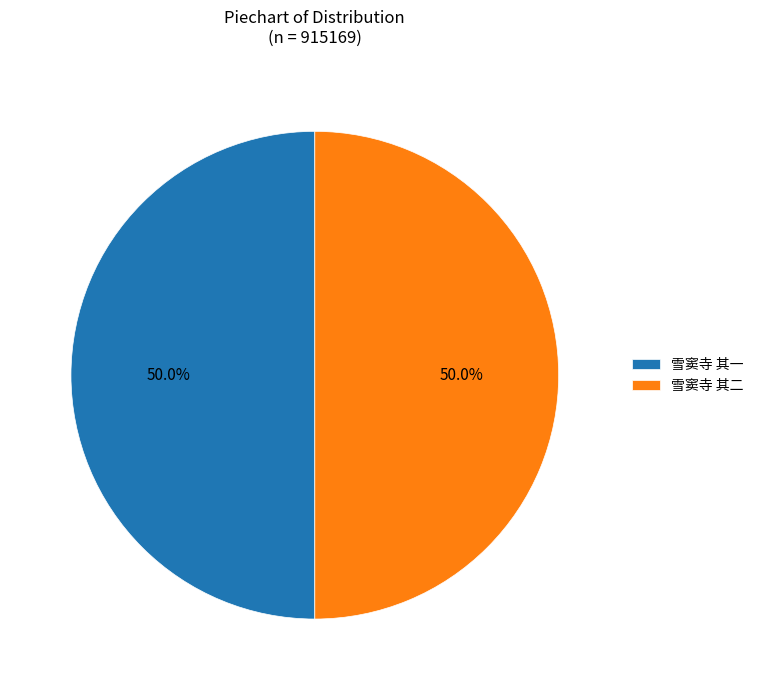

Combined, do 雪窦寺 其二 and 雪窦寺 其一 account for over 50%?

Yes